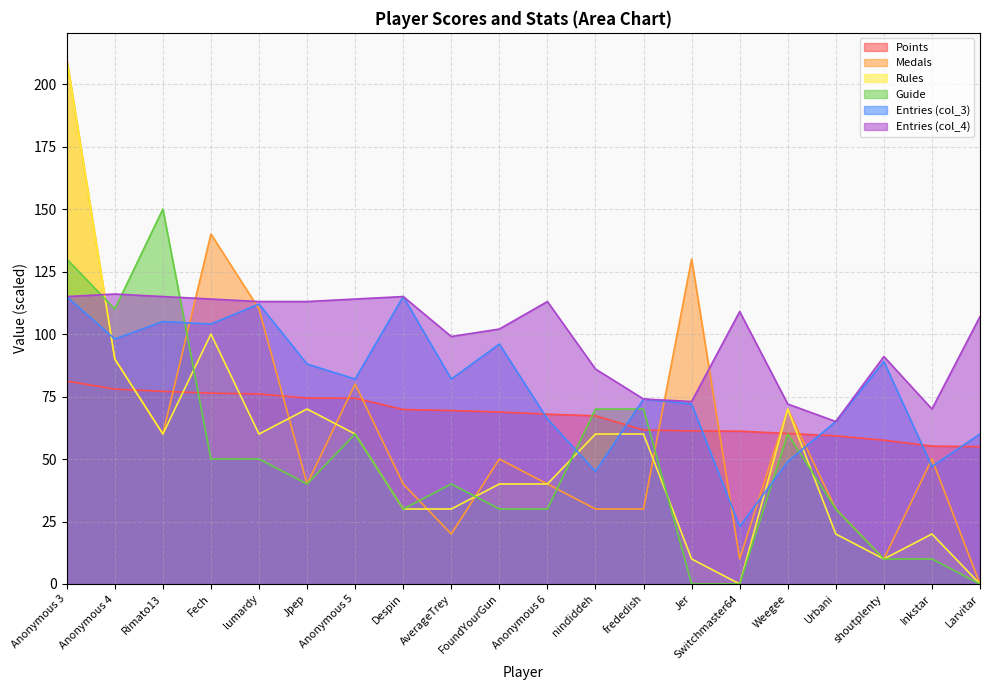

What is the difference between the maximum and minimum values in the Points series?

26.3